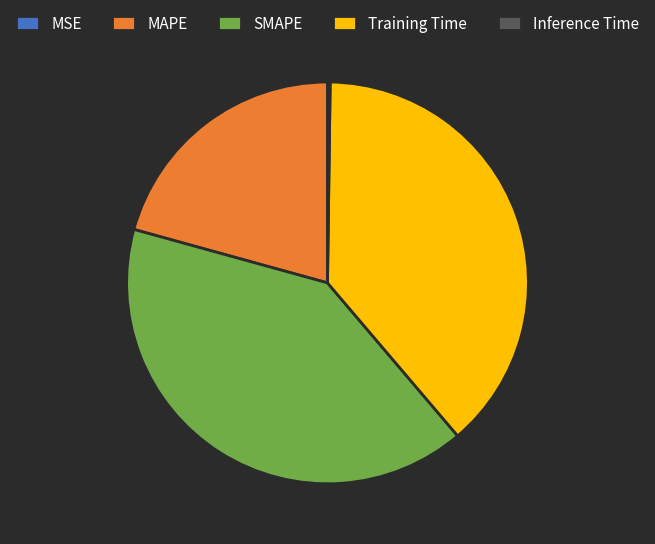

The SMAPE slice represents 52% of the pie. True or false?

False